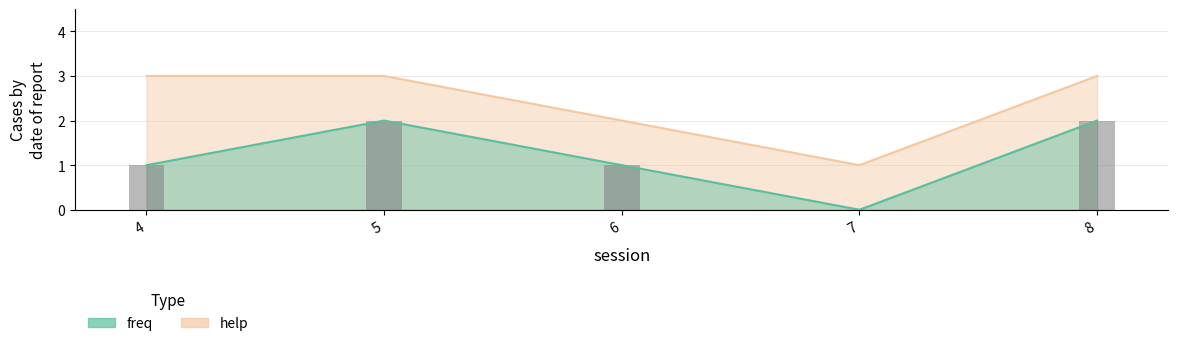

True or false: freq has a value of 1 at 4.

True